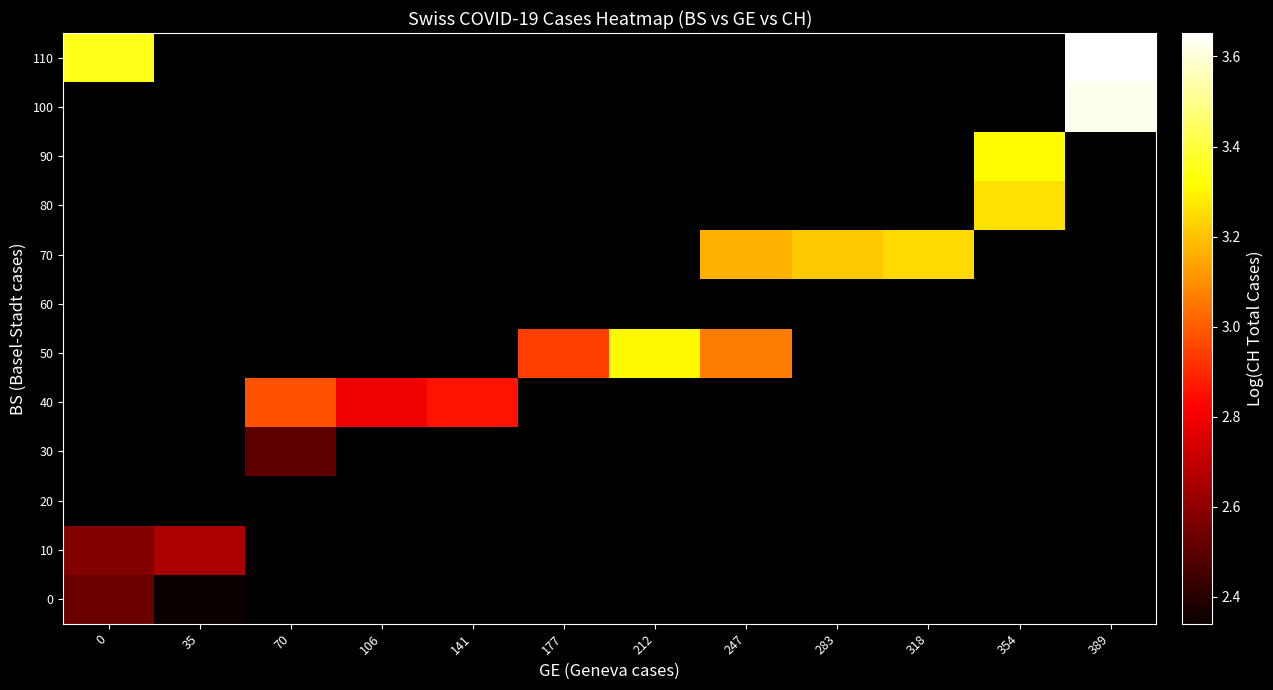

At how many categories does at least one series exceed 2?

12